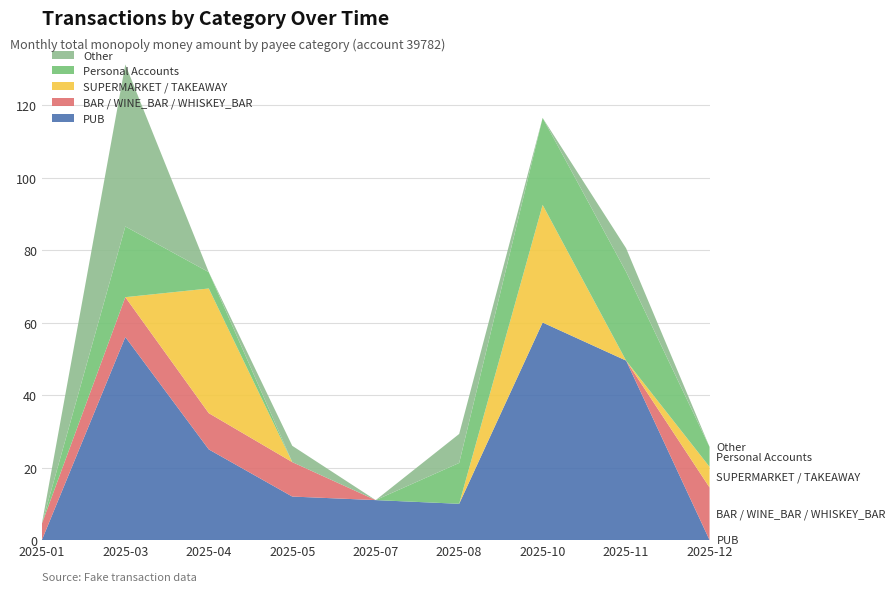

Reading left to right, transcribe all the data shown in this chart.

PUB: 0.0	56.0	25.0	12.0	11.0	10.0	60.0	49.5	0.0
BAR / WINE_BAR / WHISKEY_BAR: 4.5	11.0	10.0	9.5	0.0	0.0	0.0	0.0	14.5
SUPERMARKET / TAKEAWAY: 0.0	0.0	34.4	0.0	0.0	0.0	32.5	0.0	5.7
Personal Accounts: 0.0	19.5	4.5	0.0	0.0	11.3	24.0	24.5	5.5
Other: 0.0	44.7	0.0	4.5	0.0	8.0	0.0	6.5	0.0